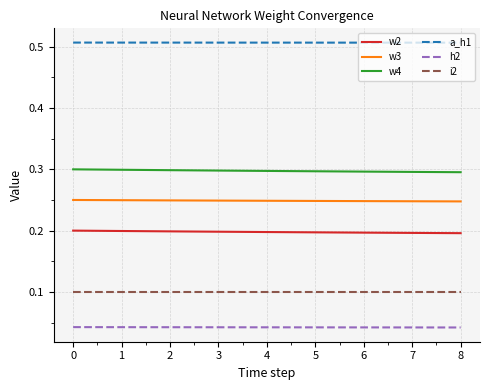

True or false: i2 and h2 intersect in this chart.

False